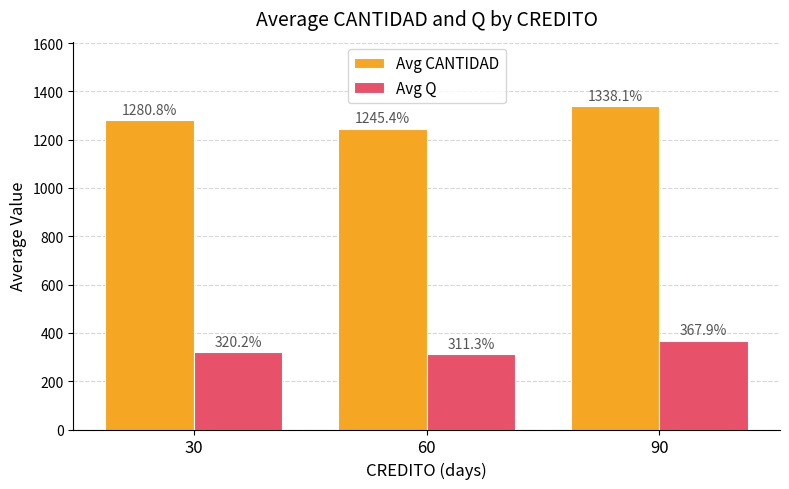

What are all the series names shown in the legend?

Avg CANTIDAD, Avg Q